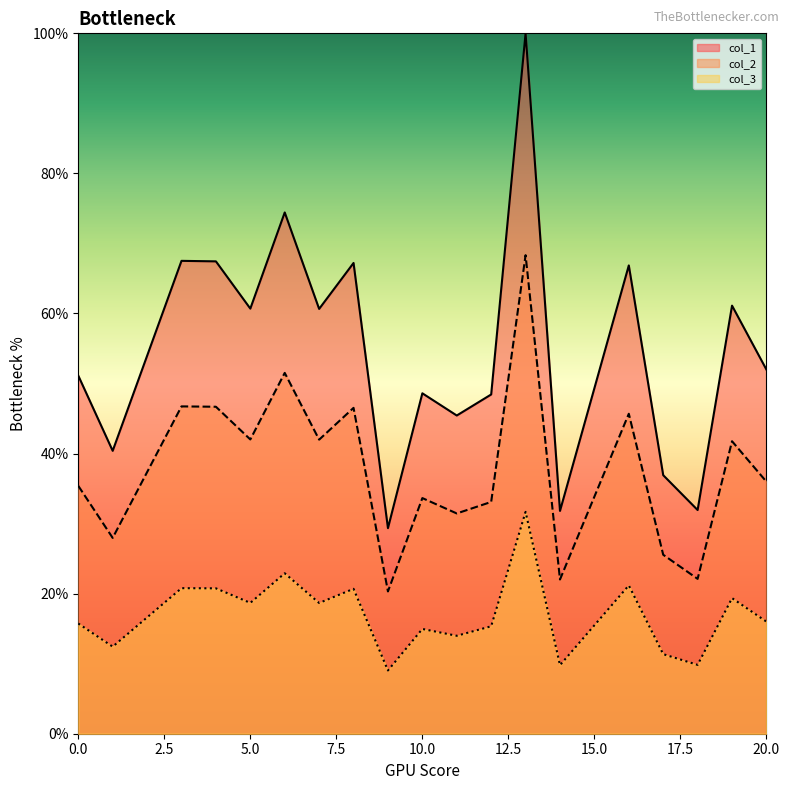

Does the chart have visible grid lines?

No